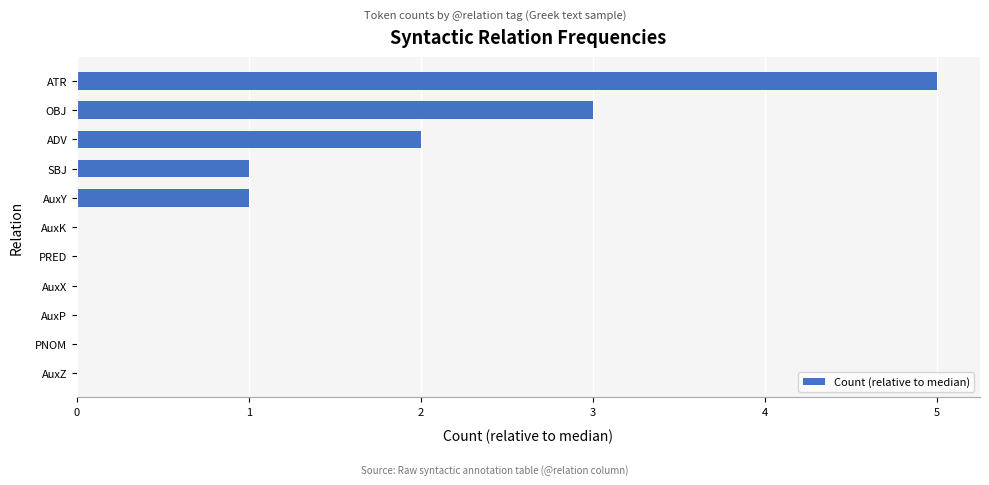

Which has a higher value, AuxP or AuxY?

AuxY